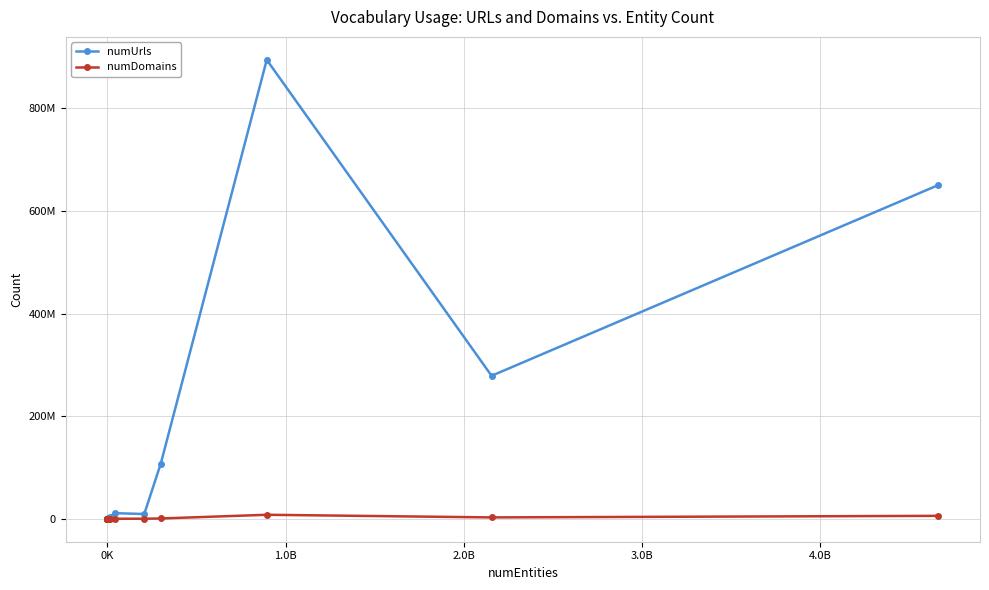

What are all the series names shown in the legend?

numUrls, numDomains